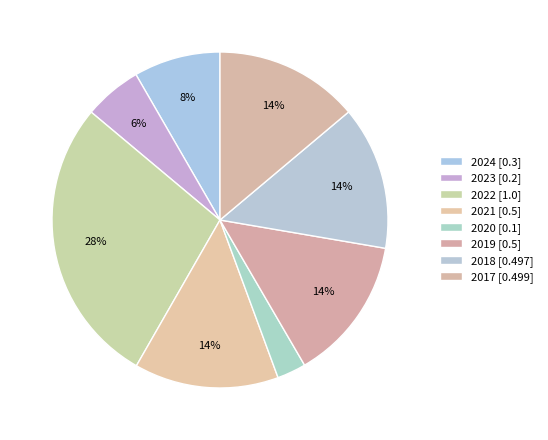

What is the change in value from 2020 to 2017?

+0.4